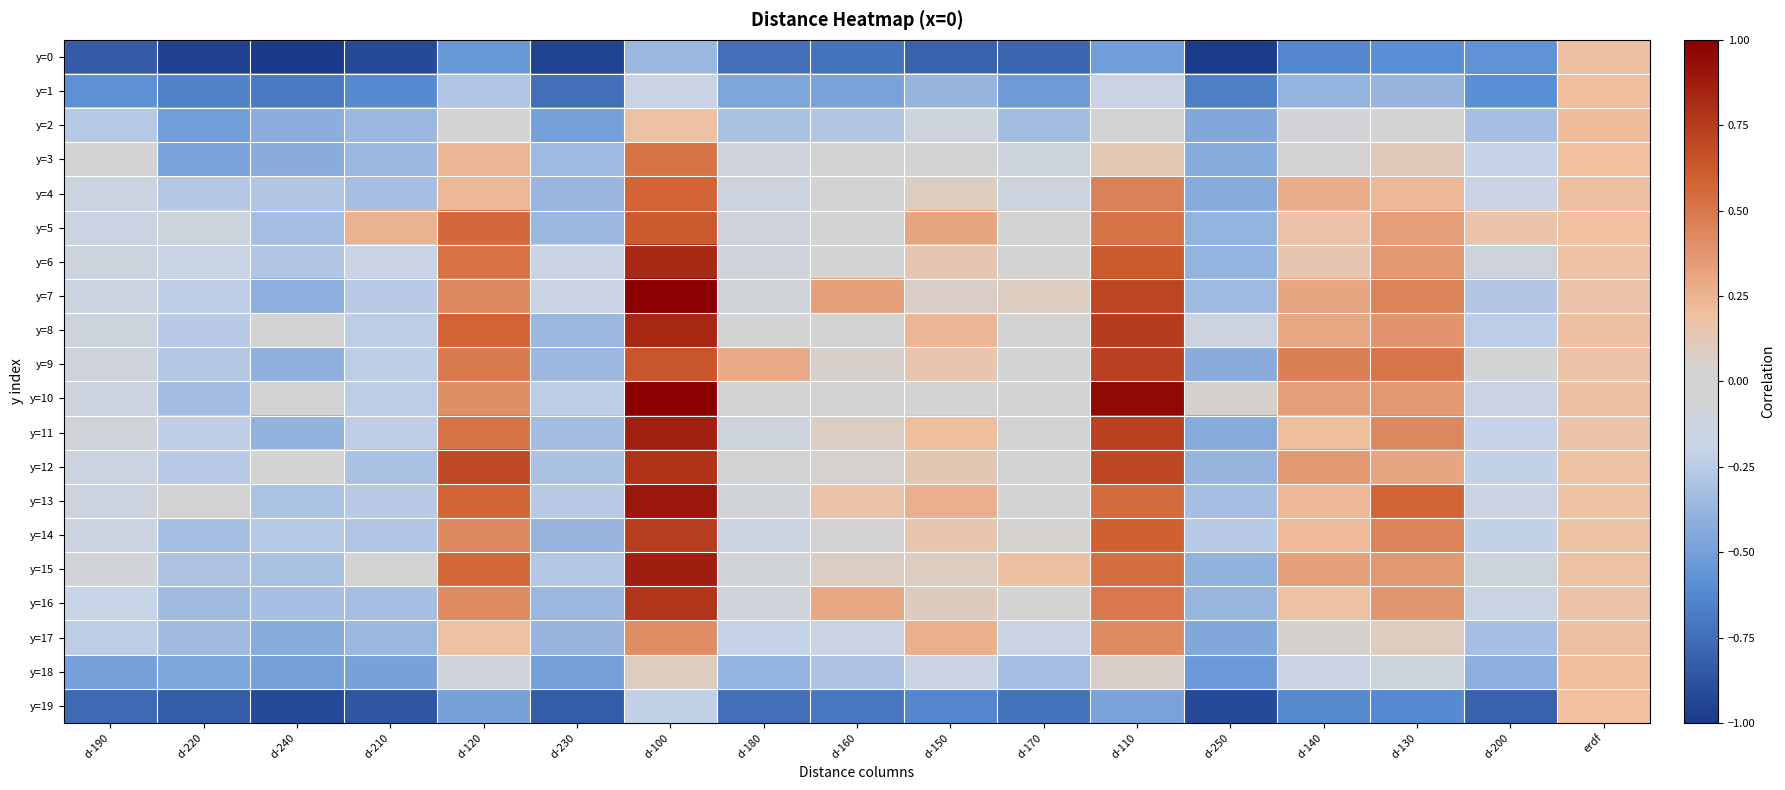

How many series are shown in this chart?

20